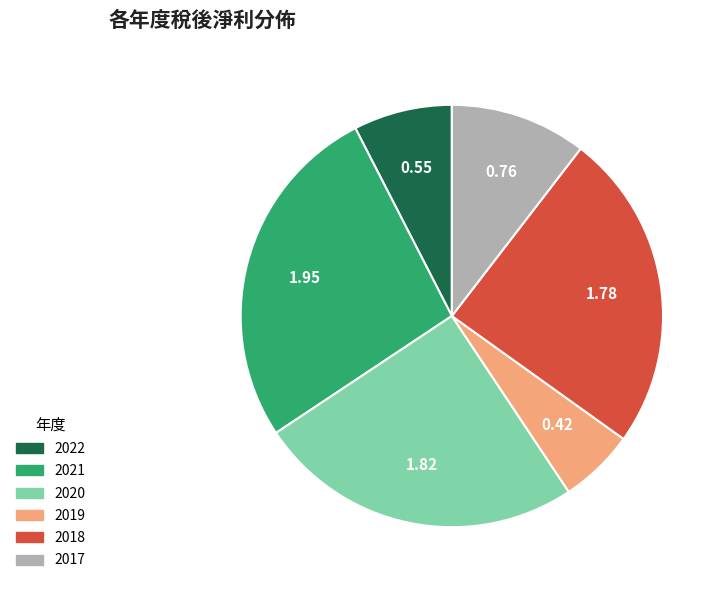

Count the number of slices in the pie.

6